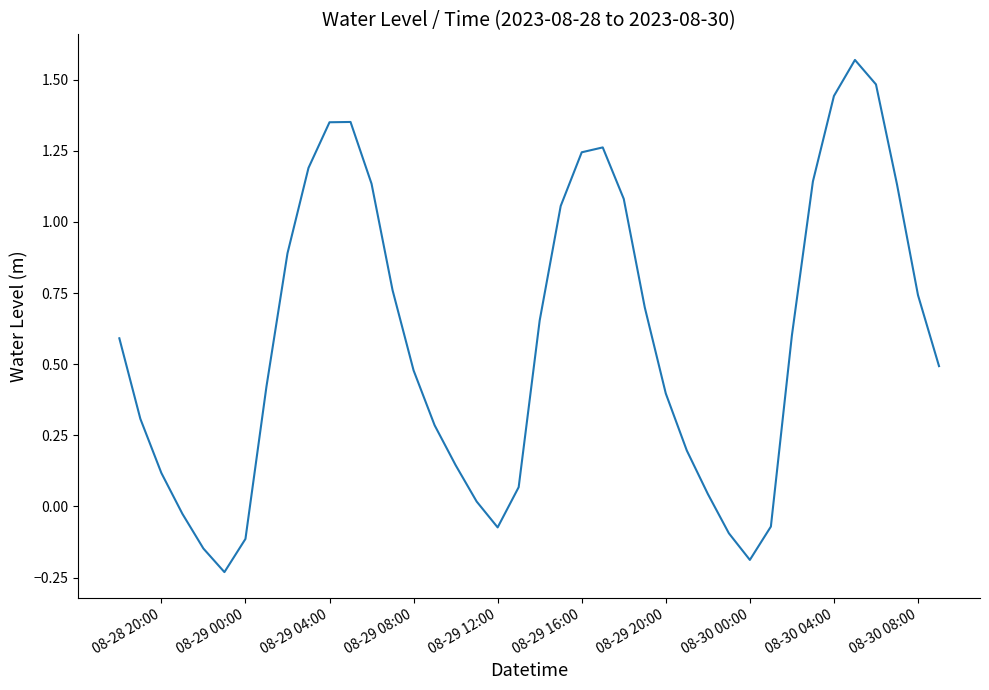

The value at 08-29 04:00 is 0.8. True or false?

False